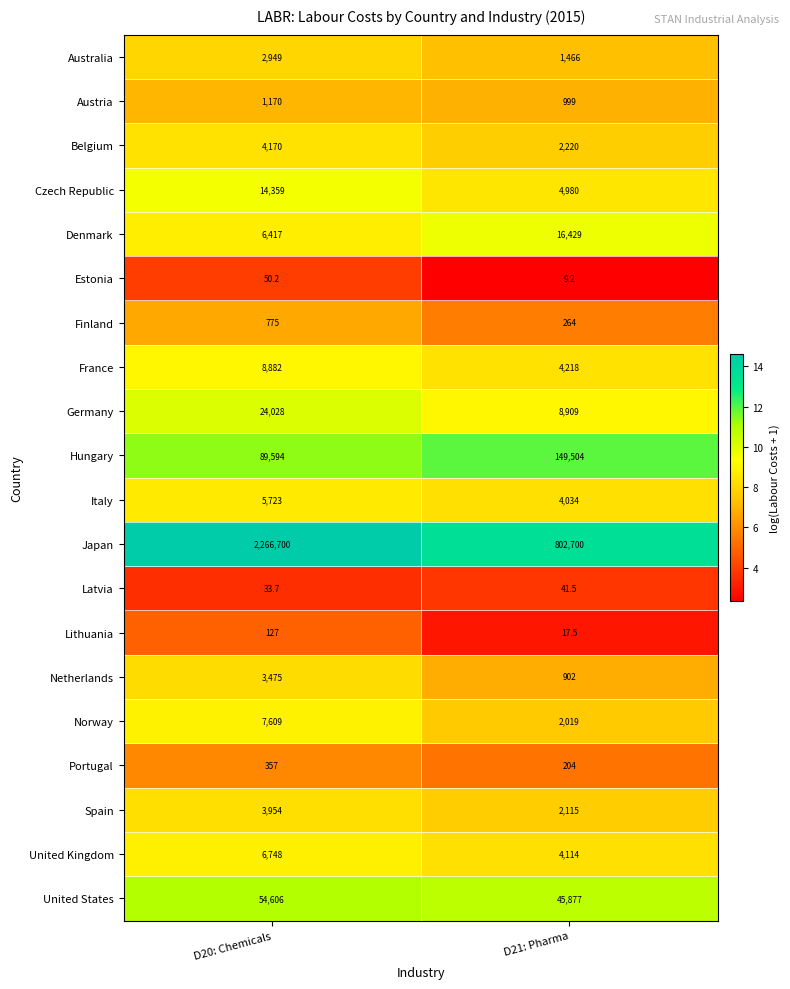

What value does the Austria series have at D20: Chemicals?

1170.0